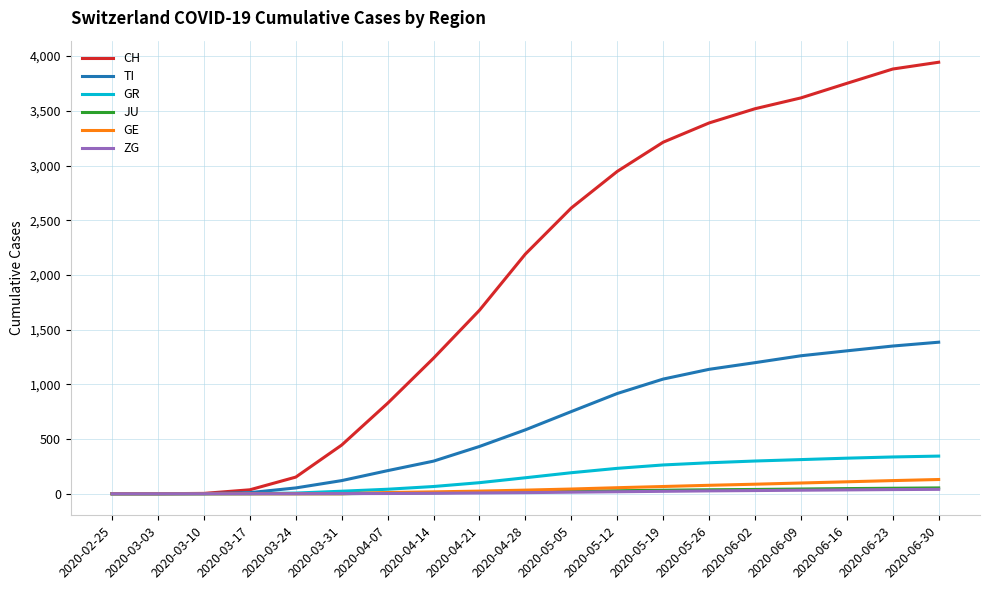

Is the value of TI at 2020-06-09 greater than the value of CH at 2020-06-30?

No